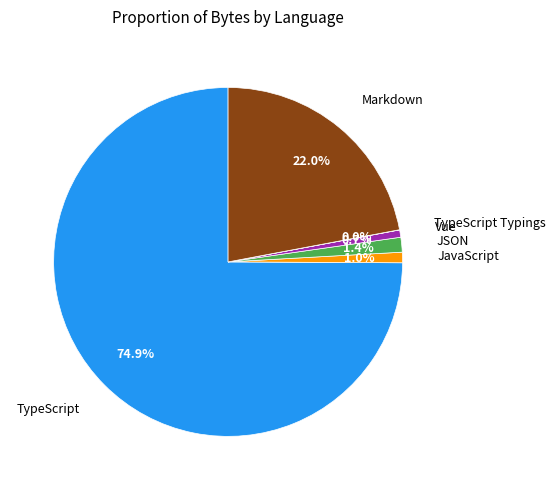

Is there any slice that represents more than half of the pie?

Yes